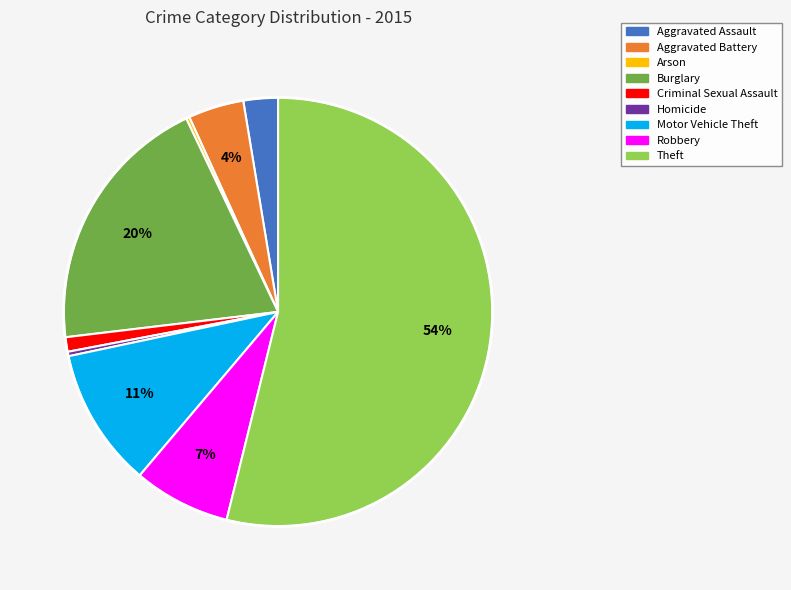

Which slice is the largest?

Theft